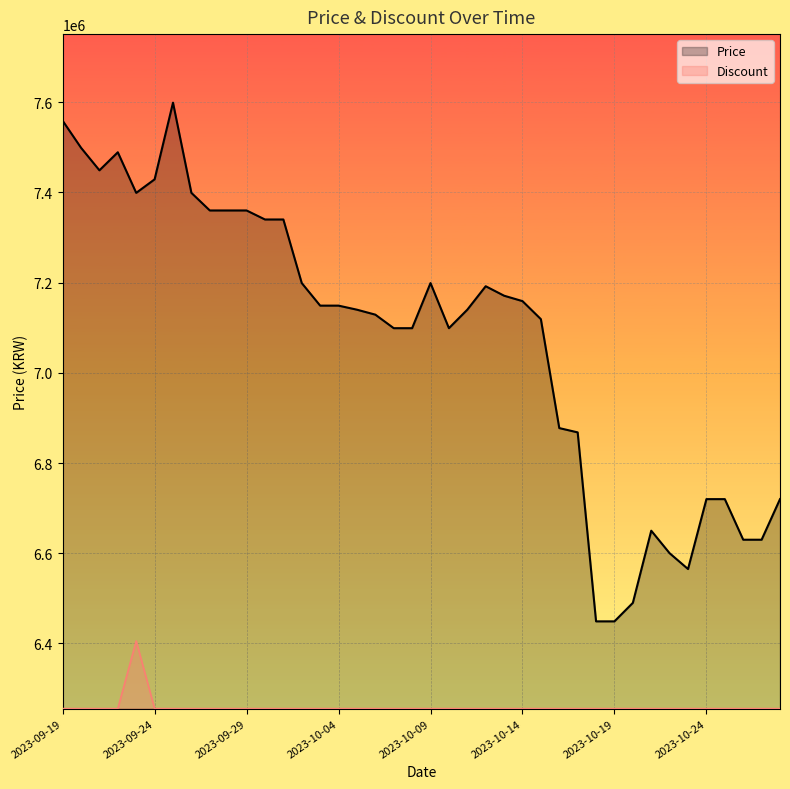

Is it true that Price equals 9901486 at 31?

False